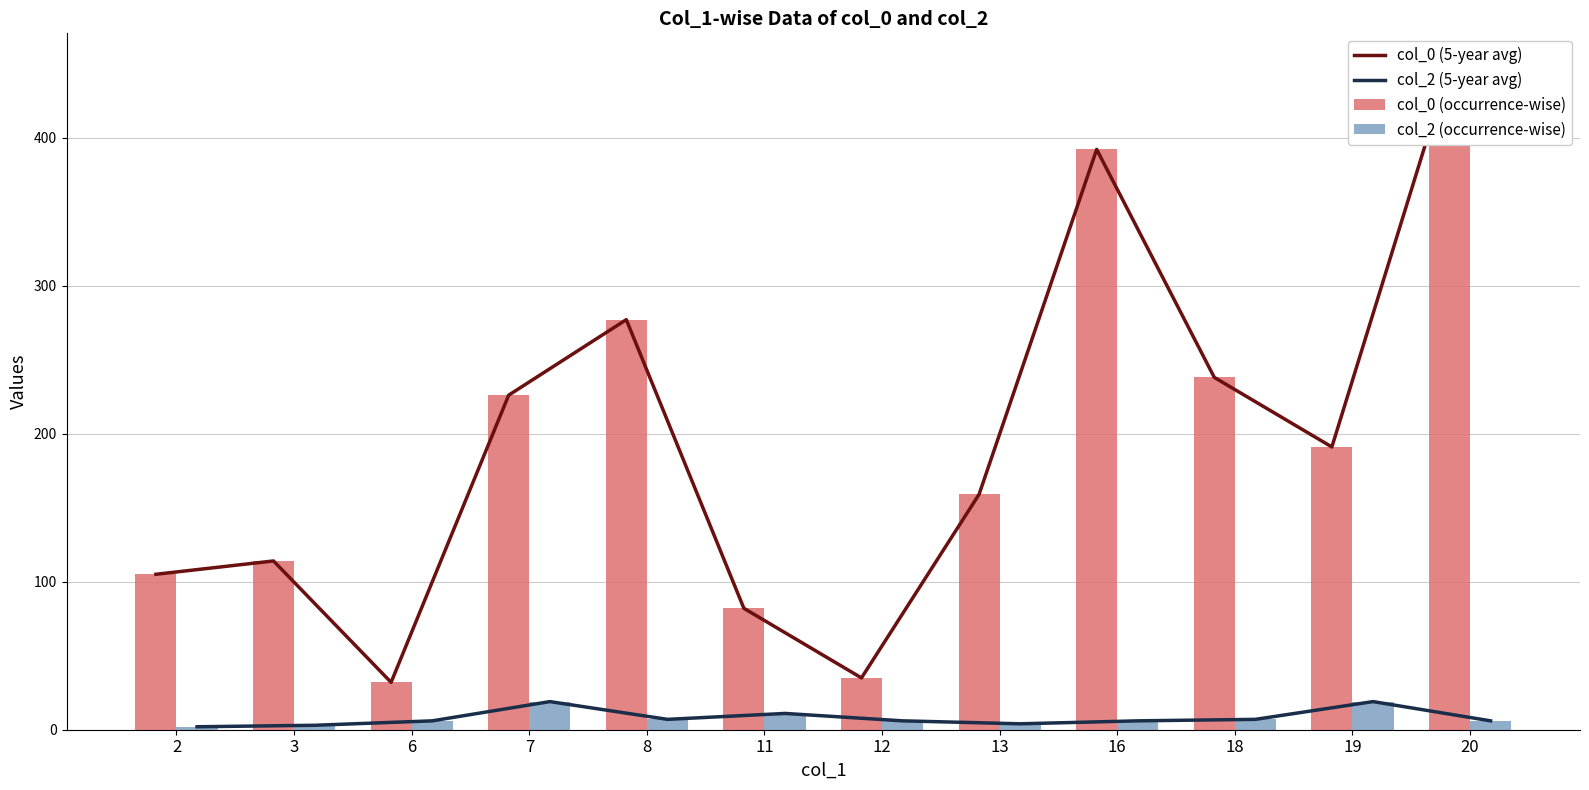

How many categories are shown in the chart?

12